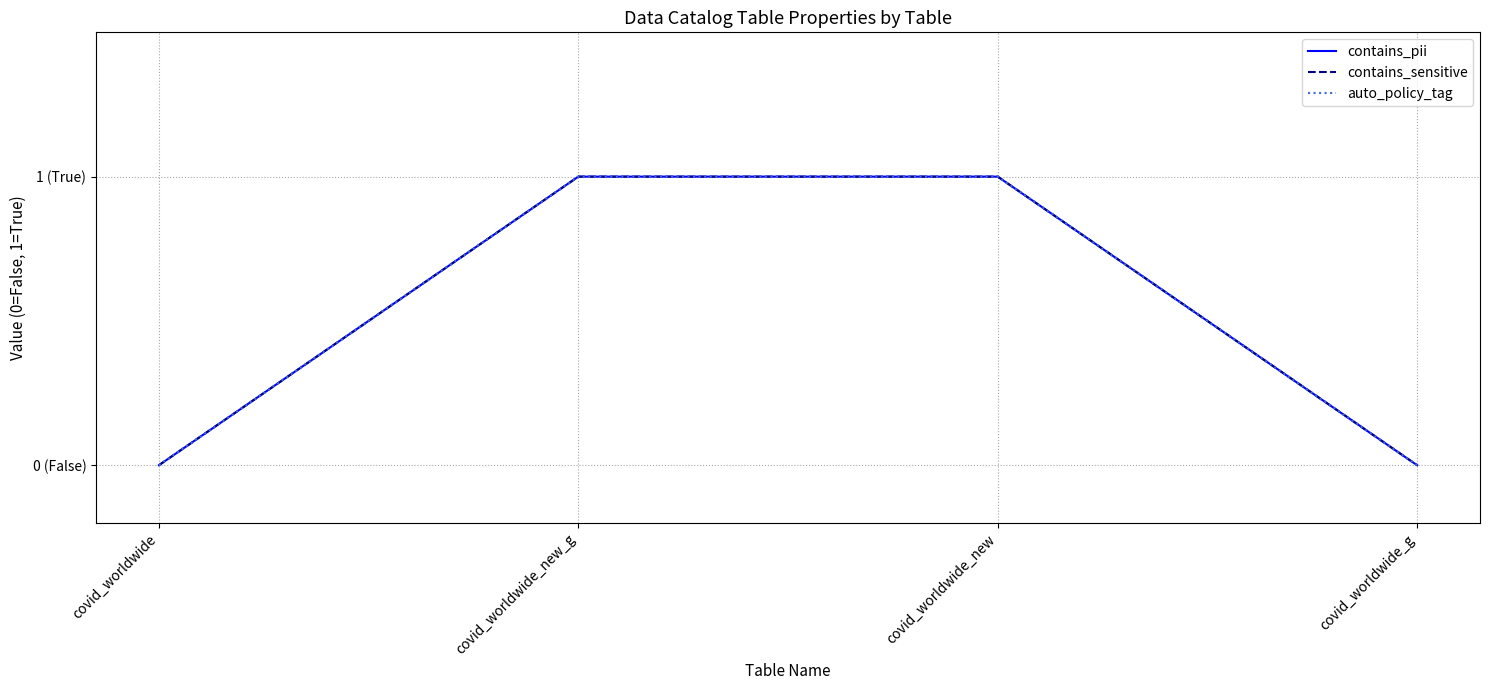

What is the label of the 1st point from the right?

covid_worldwide_g